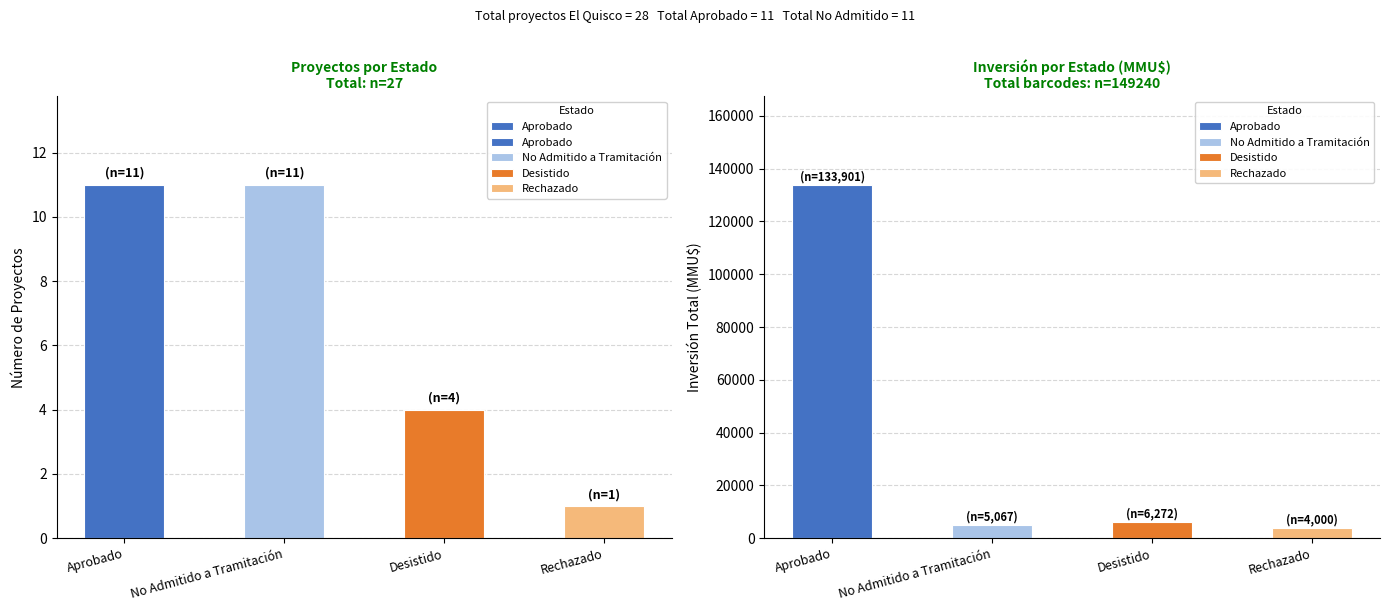

Reading left to right, what are all the values shown in this chart?

Aprobado=11	No Admitido a Tramitación=11	Desistido=4	Rechazado=1